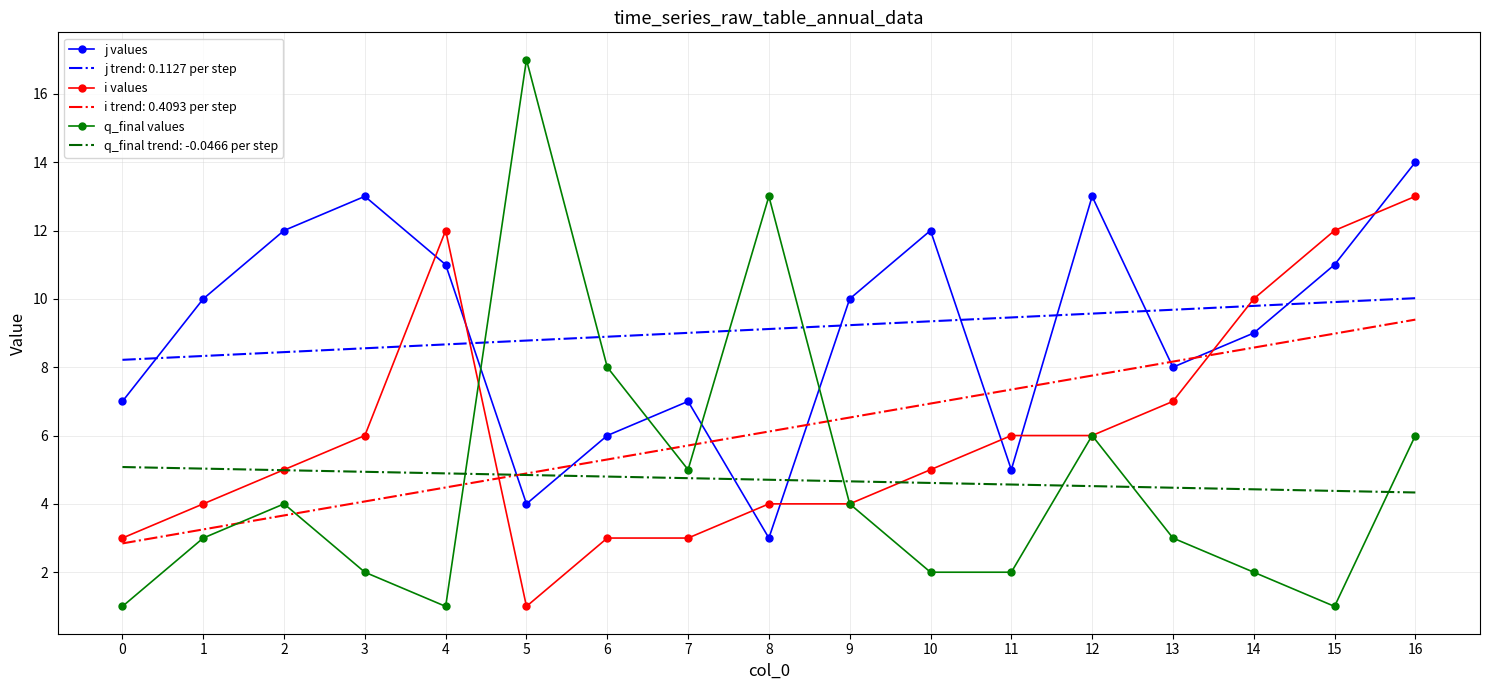

What is the difference between the maximum and minimum values in the i values series?

12.0